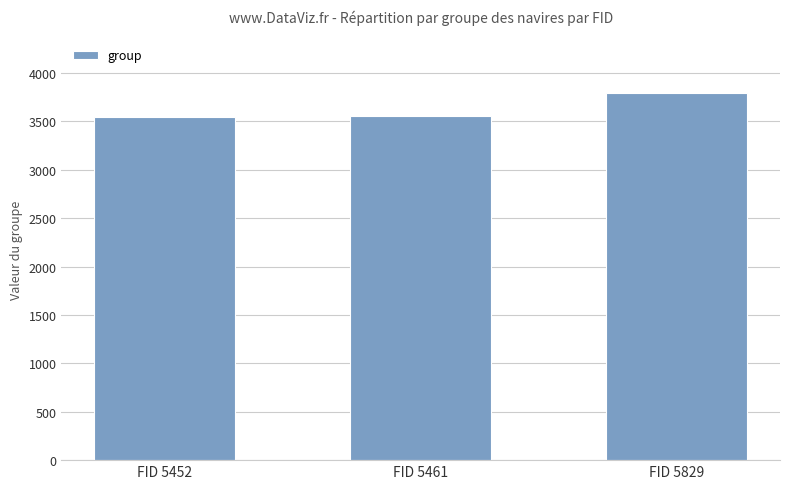

At which label is the value closest to 3667?

FID 5461